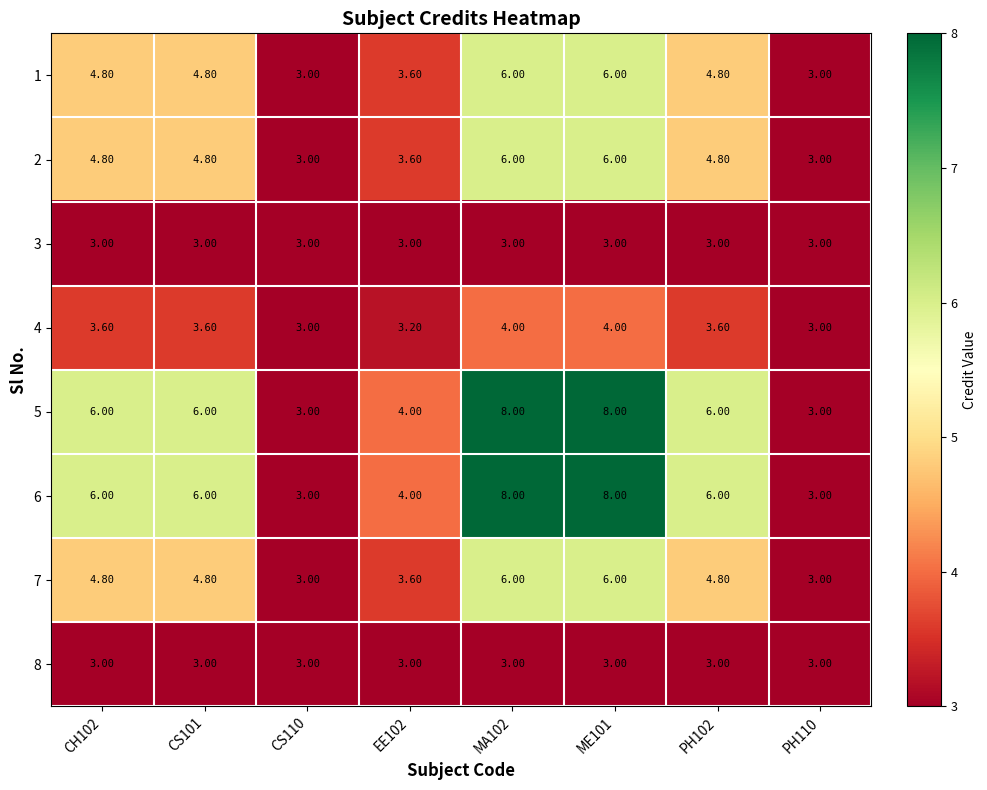

What is the difference between the highest and lowest values at CH102?

3.0